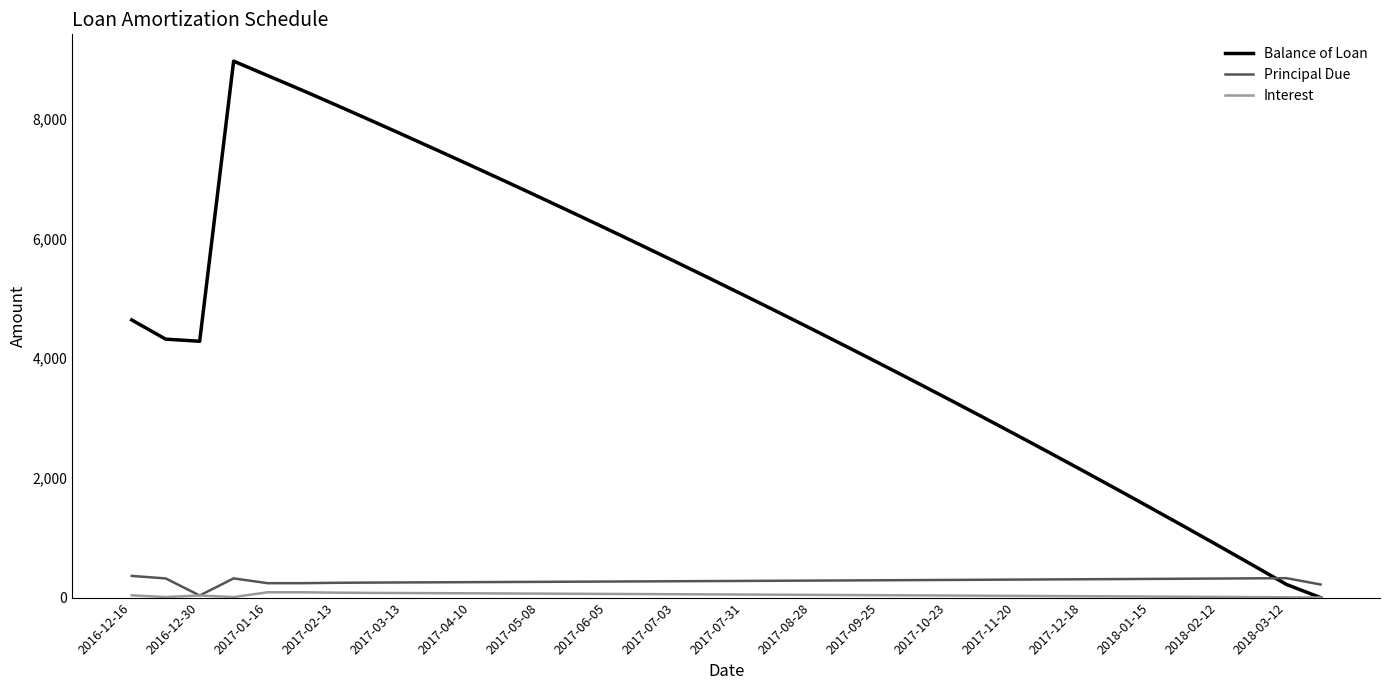

What is the difference between the second highest and minimum values in the Balance of Loan series?

8720.4